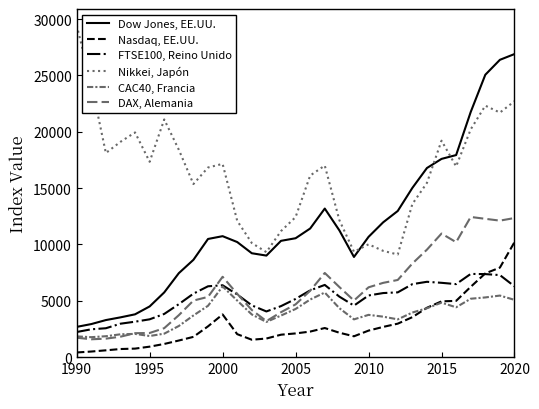

At which category does the chart reach its peak across all series?

1990